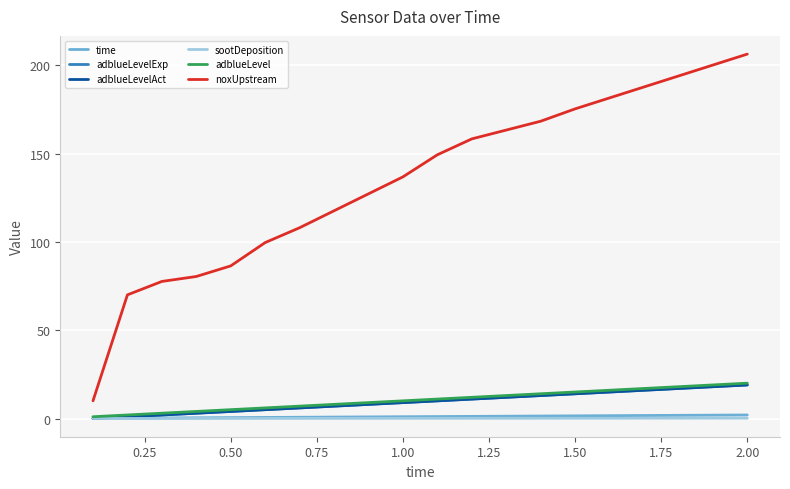

Does the chart display data point markers on the line(s)?

No